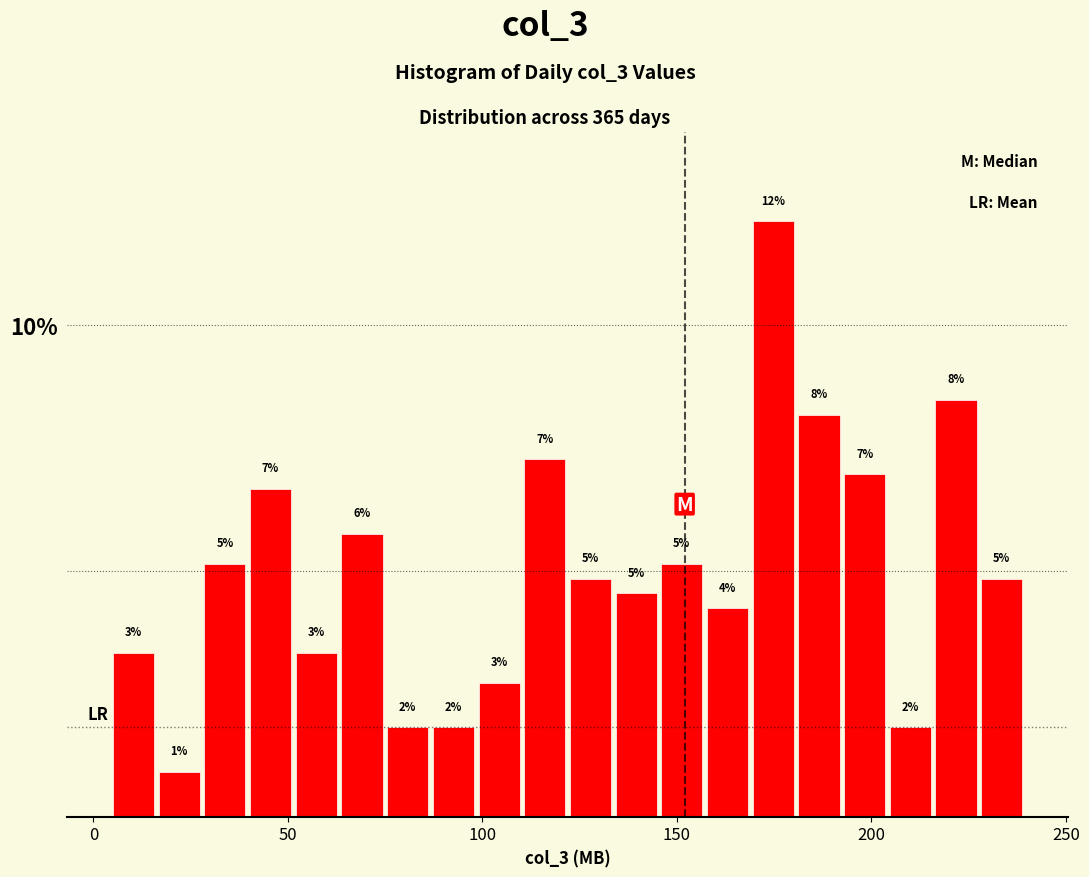

Read against the x-axis, roughly where is the centre of the tallest bar?

175